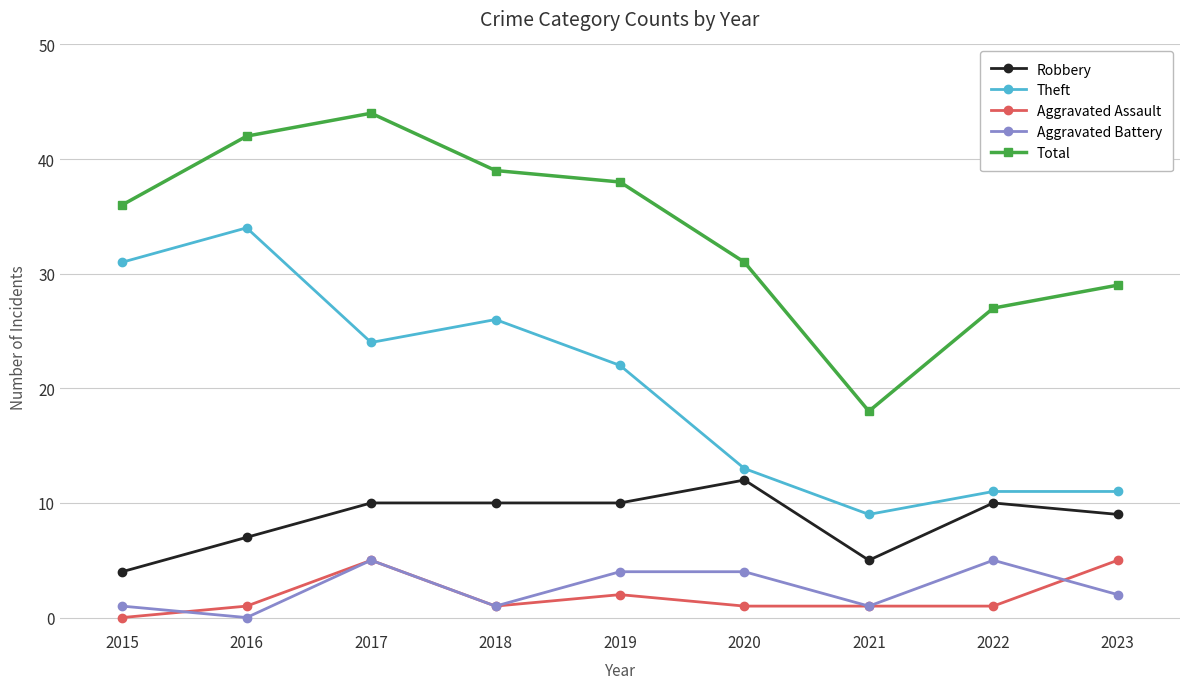

What is the sum of the Aggravated Assault values at 2019 and 2016?

3